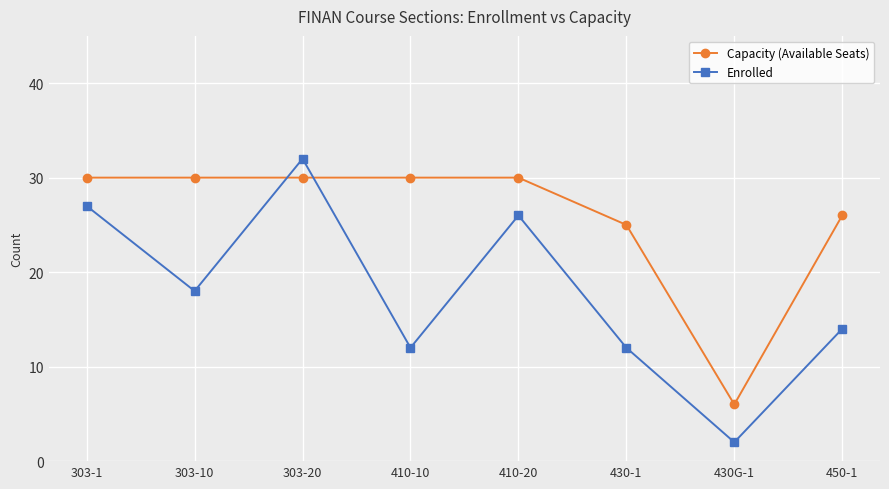

Count the number of categories in the chart.

8